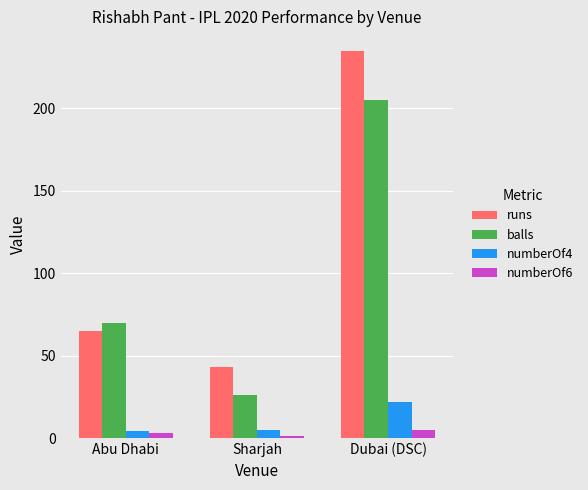

At Sharjah, list the series in order from smallest to largest.

numberOf6, numberOf4, balls, runs